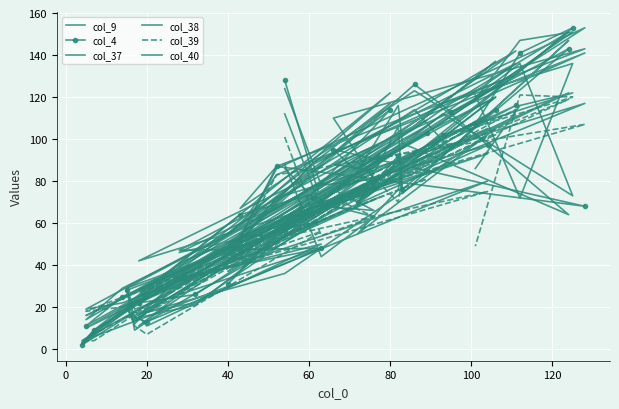

What is the average value of the col_4 series?

72